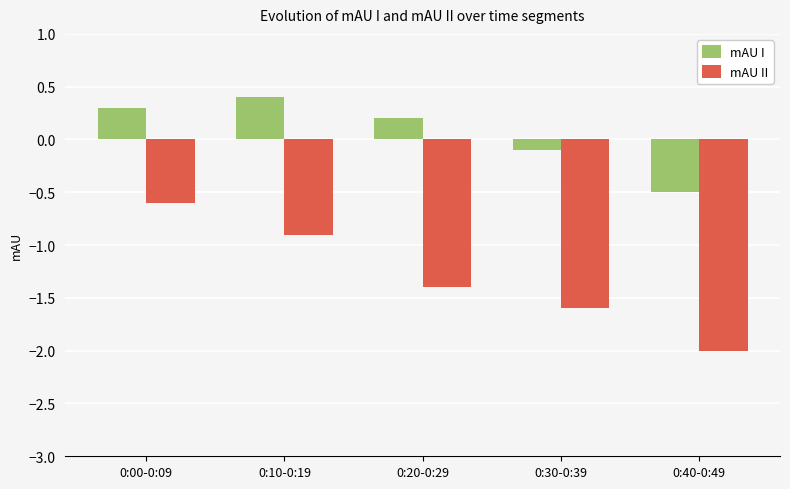

The value of mAU II at 0:40-0:49 is -1.1. True or false?

False